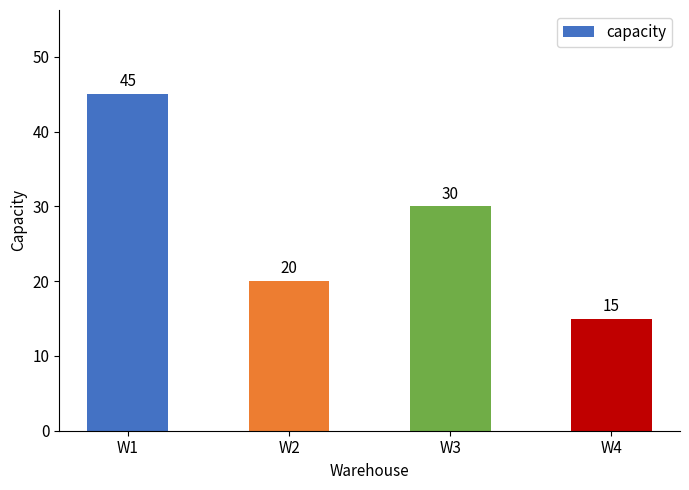

Count the number of data series in this chart.

1